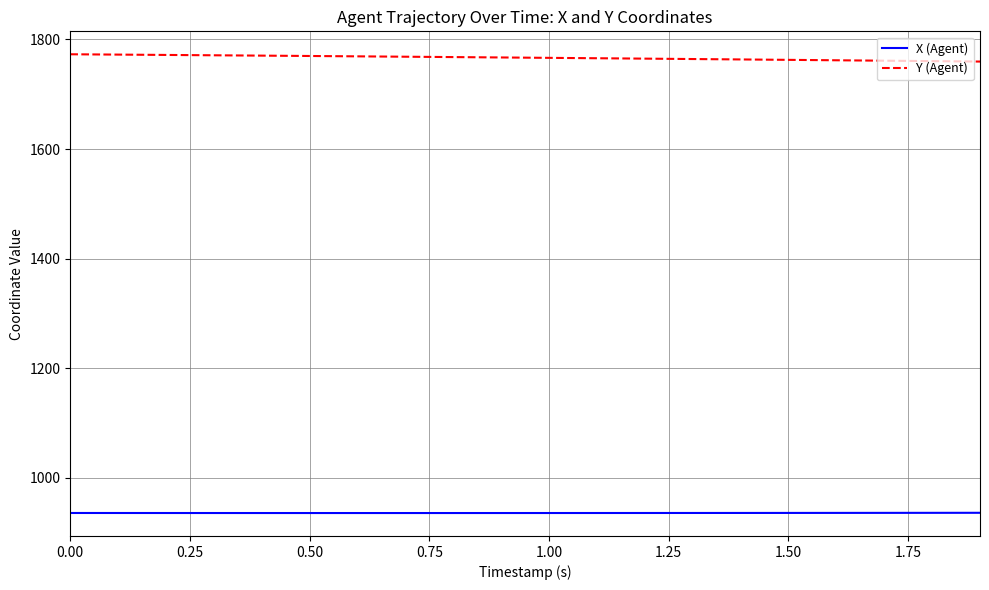

What is the lowest value of the X (Agent) series?

936.0